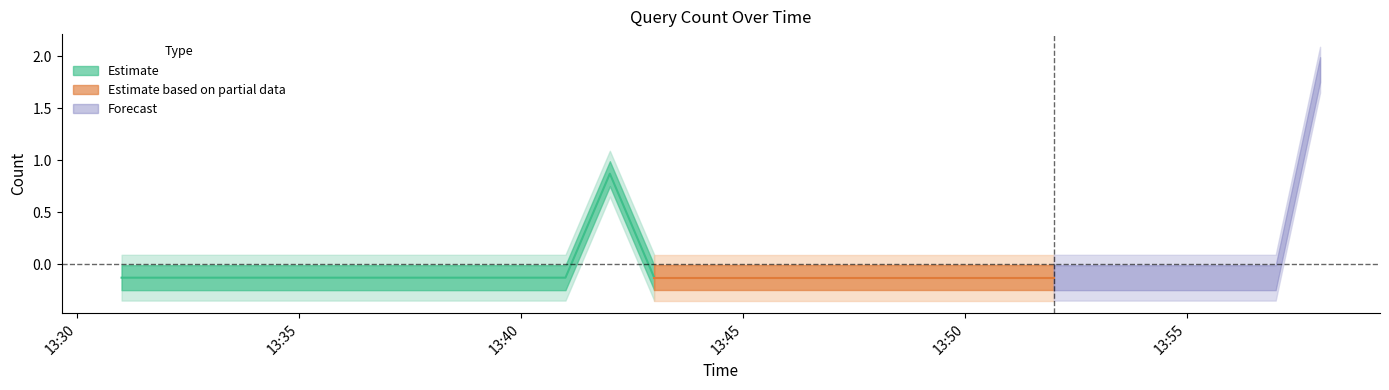

Between 2019-07-06 13:32:00 and 2019-07-06 13:42:00, which is larger?

2019-07-06 13:42:00